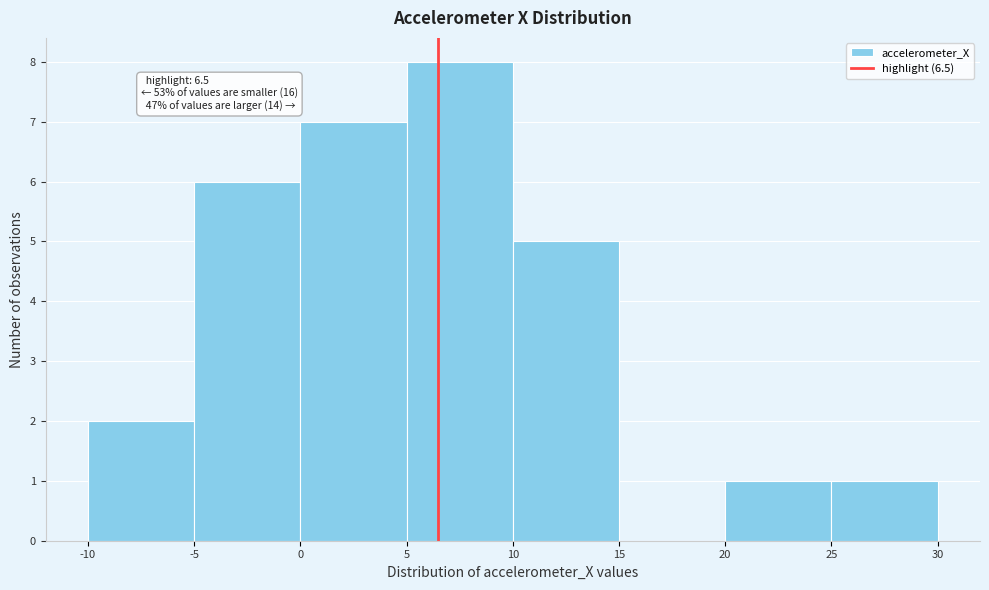

Which range on the x-axis has the tallest bar?

5 to 10